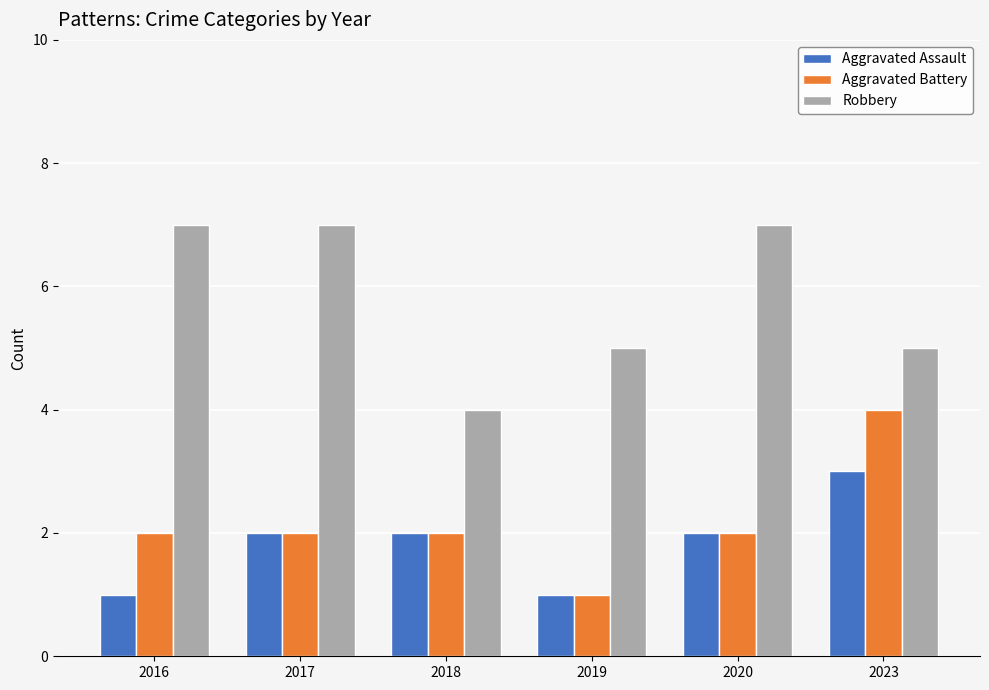

Which series has the largest total across all categories?

Robbery